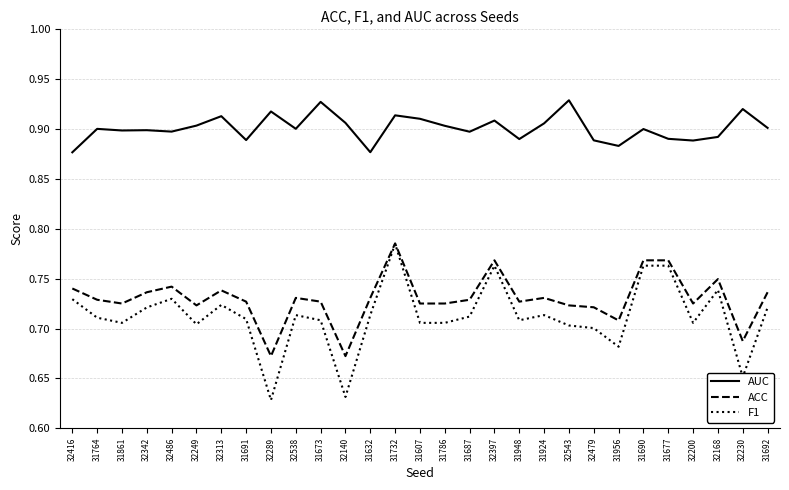

True or false: AUC and ACC cross at least once.

False